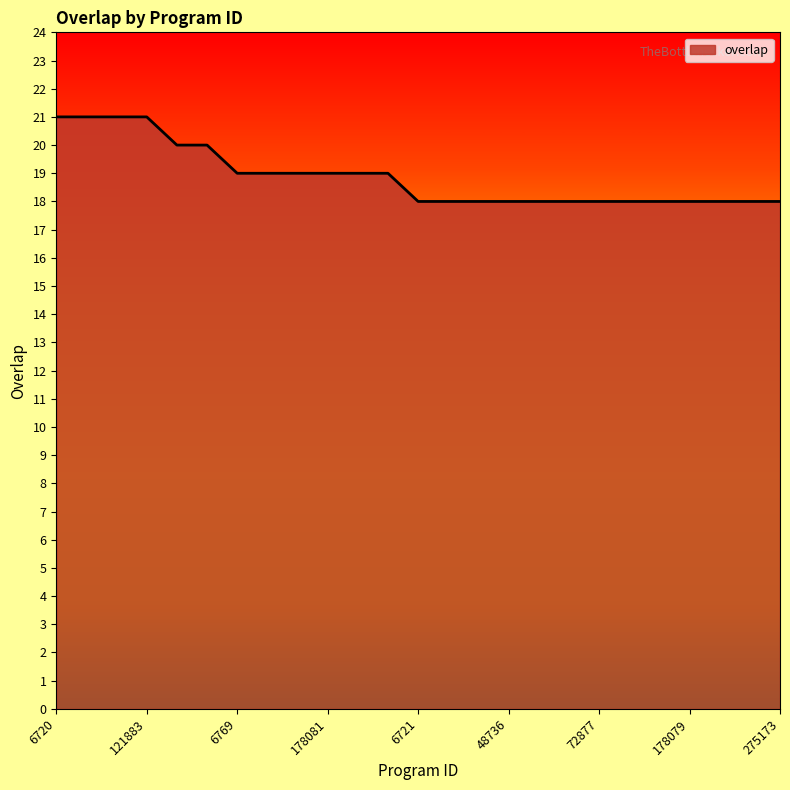

Does the chart display data point markers on the line(s)?

No